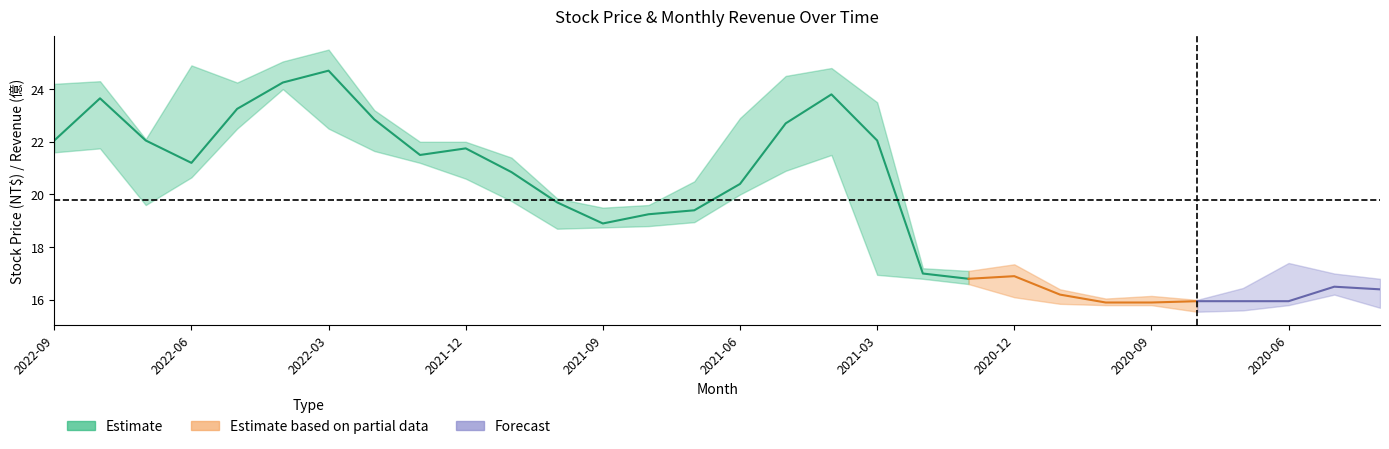

How many data points does each series have?

30